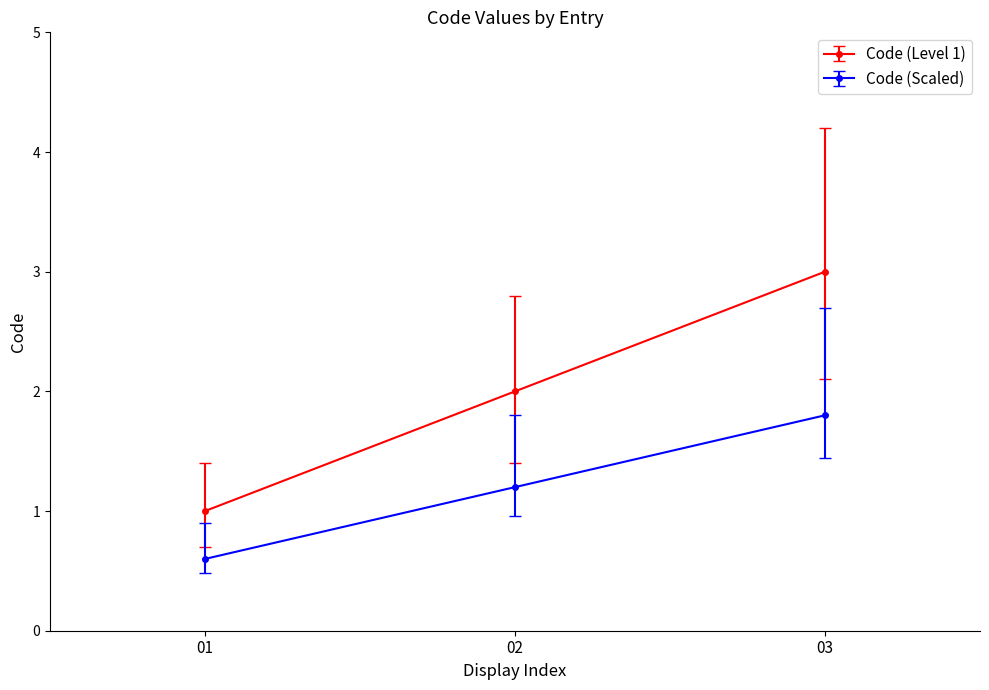

What is the difference between the highest and lowest values at 02?

0.8